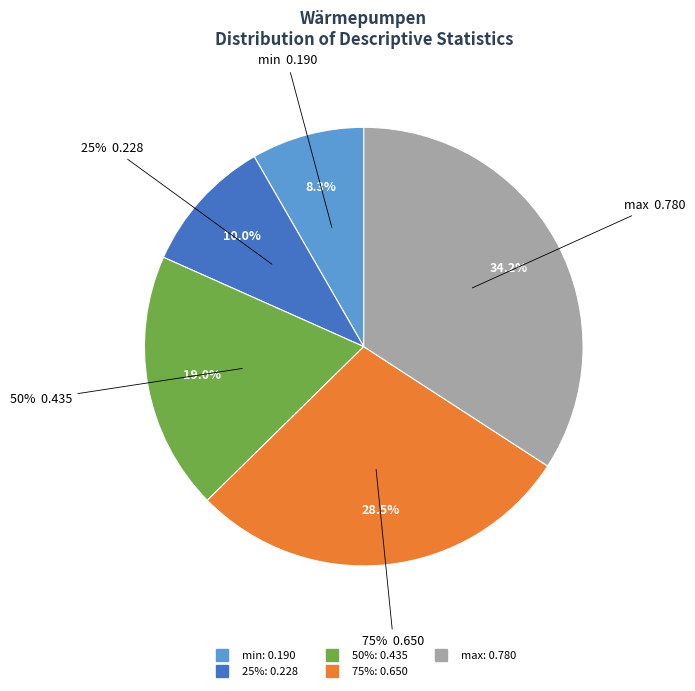

Is it true that 75% is 28% of the pie?

True